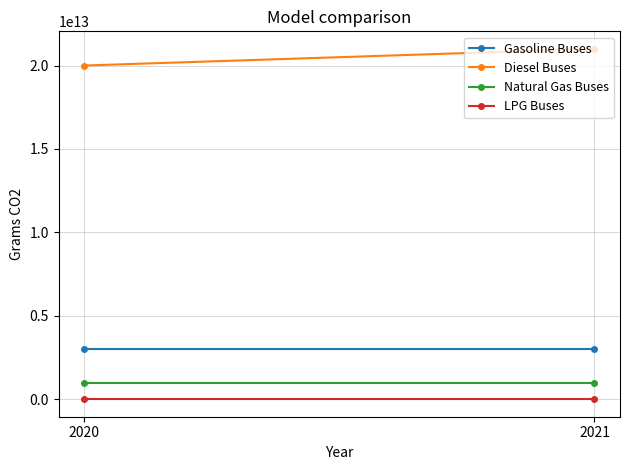

What is the total value across all series at 2021?

25000000000000